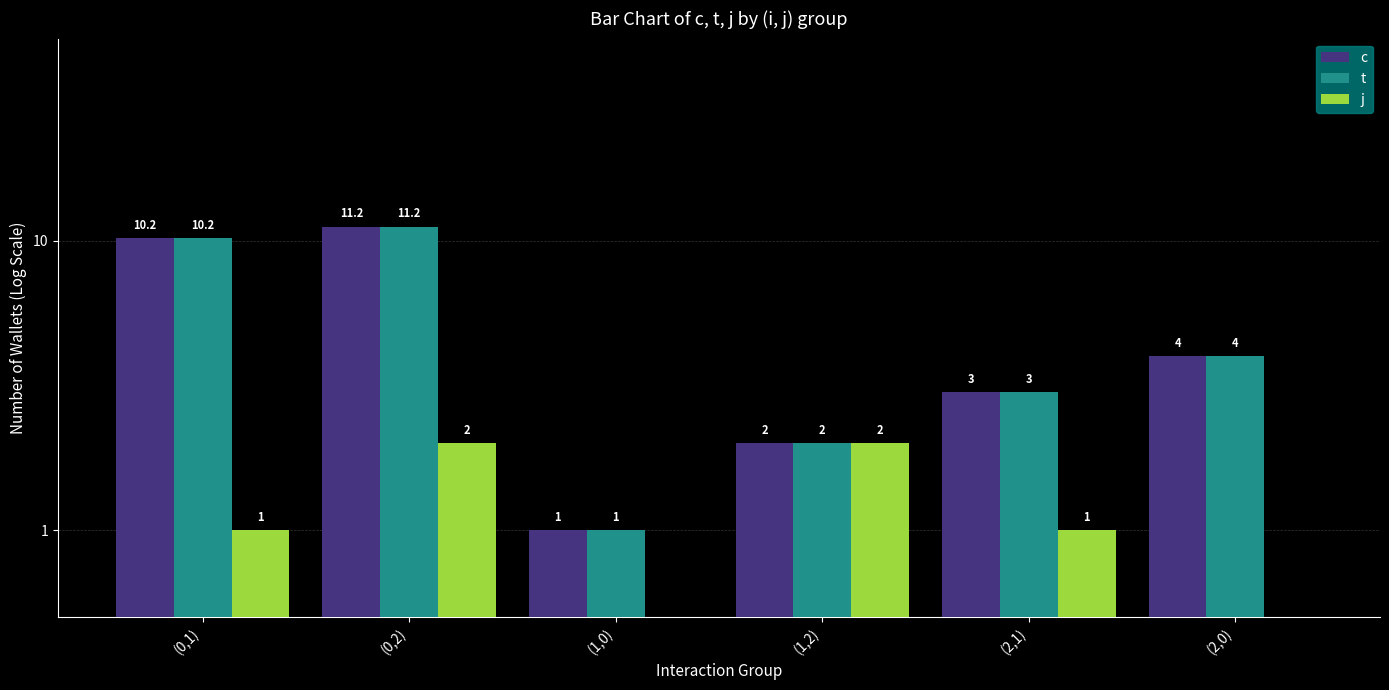

Reading left to right, list all the values displayed in this chart.

c: 10.2	11.2	1.0	2.0	3.0	4.0
t: 10.2	11.2	1.0	2.0	3.0	4.0
j: 1.0	2.0	0.0	2.0	1.0	0.0